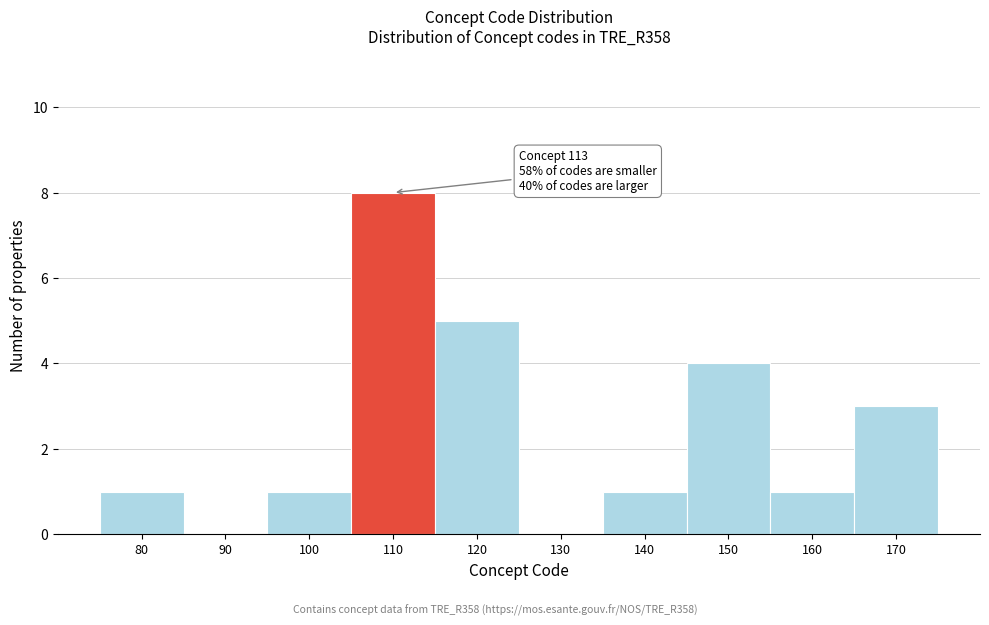

Reading right to left, extract all data points from this chart.

170=3	160=1	150=4	140=1	130=0	120=5	110=8	100=1	90=0	80=1